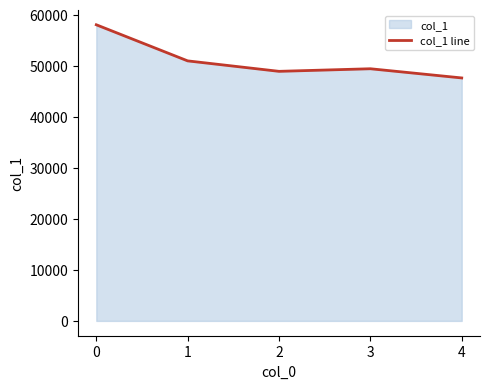

Which has a higher value, 1 or 2?

1